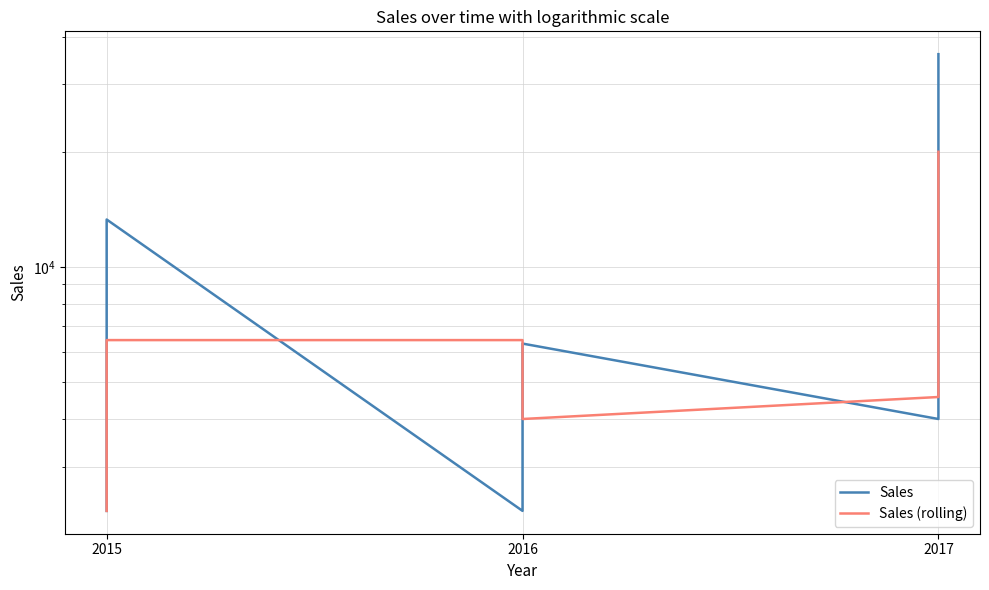

What is the total value across all series at 2015?

4600.0